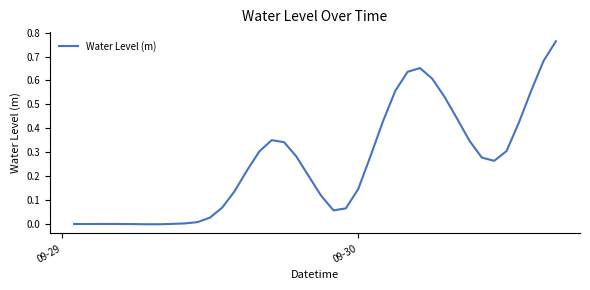

True or false: the data has more than 1 interior local peaks.

True